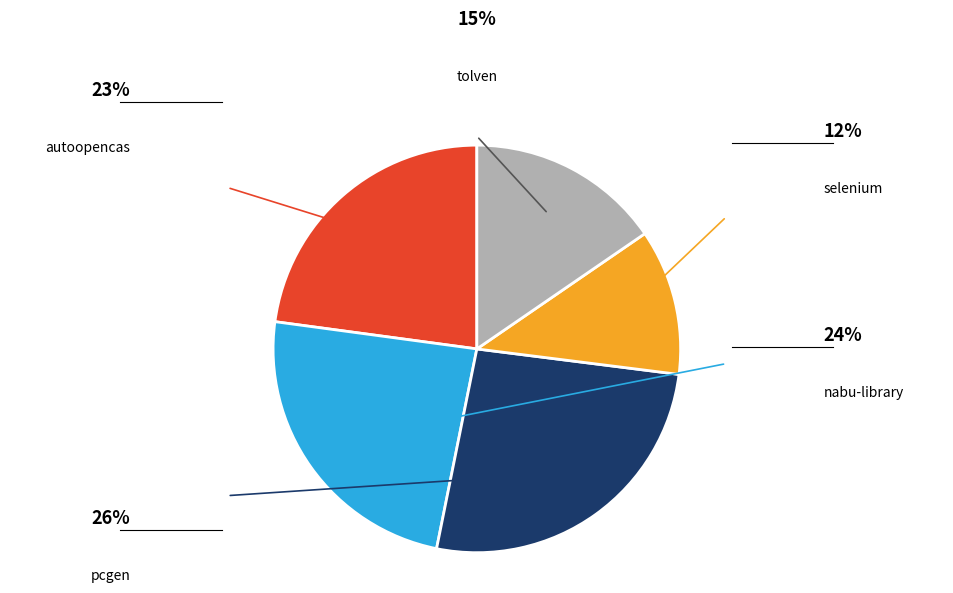

Is there a majority slice in this chart?

No